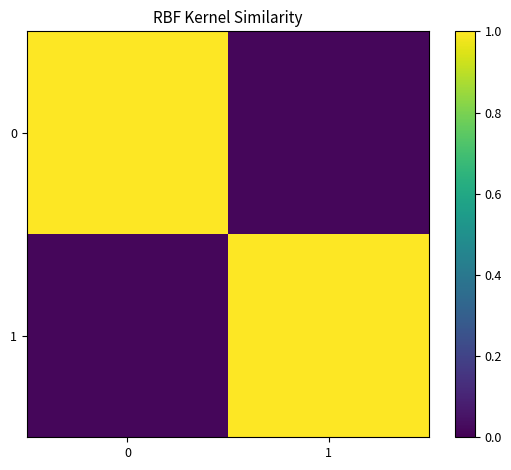

Reading right to left, extract all data points from this chart.

0: 1=0.0	0=1.0
1: 1=1.0	0=0.0